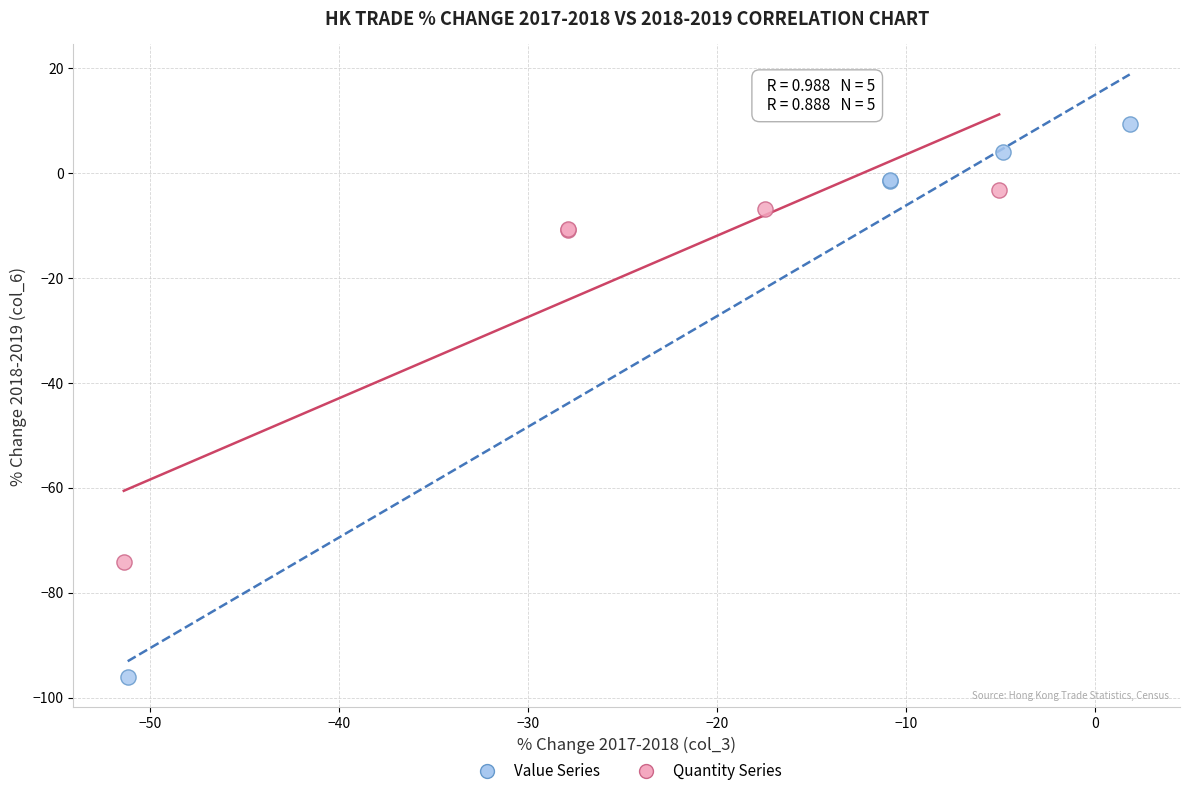

Which series has the widest spread of Y values?

Value Series